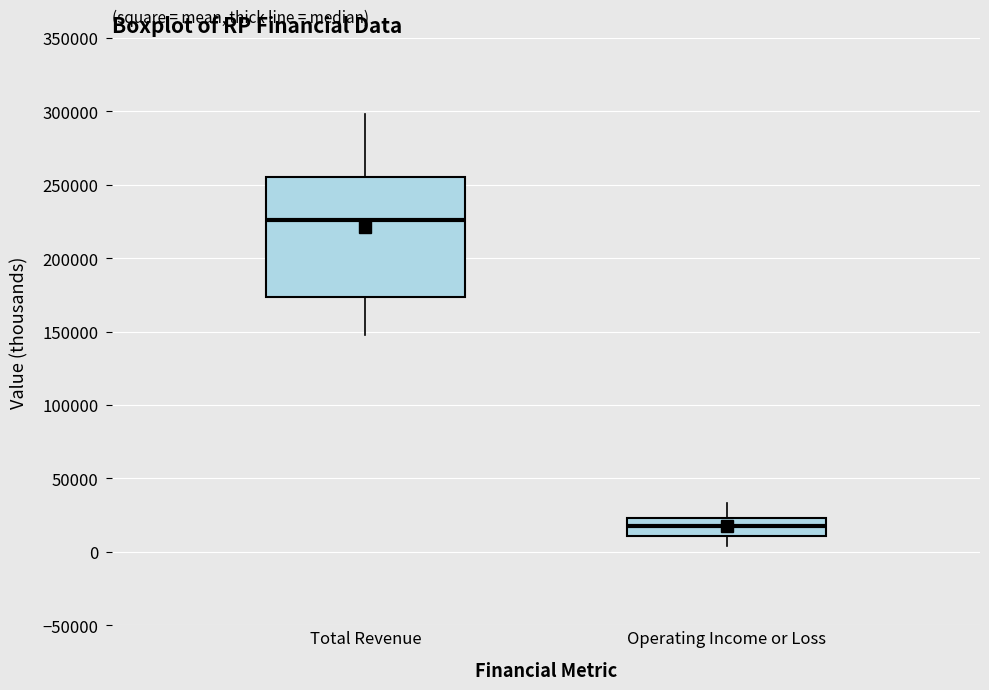

Where does the median line of the box for Operating Income or Loss sit on the y-axis? The values are not printed on the chart, so give them approximately, as read against the axis.

20000